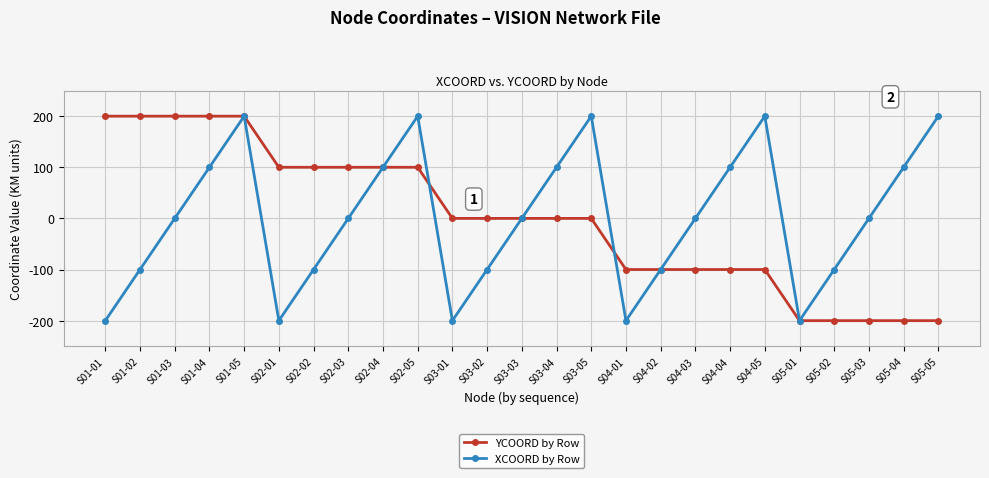

True or false: XCOORD by Row has a value of -27 at S01-02.

False